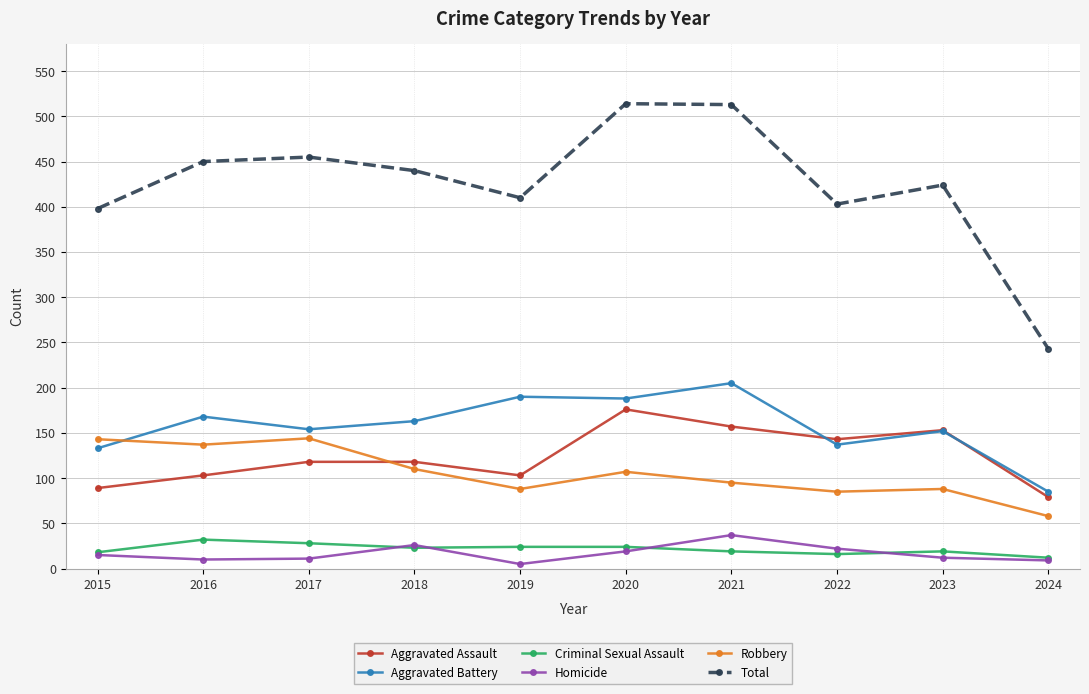

Is the value of Robbery at 2020 greater than the value of Total at 2019?

No